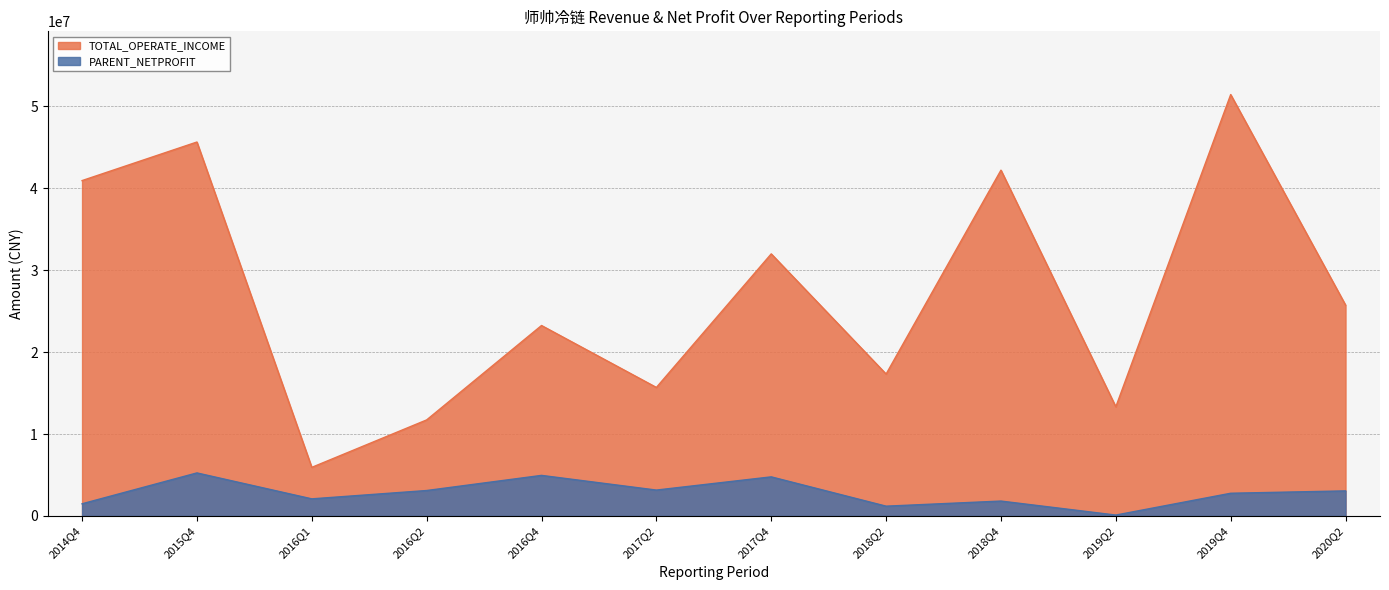

How many data points in TOTAL_OPERATE_INCOME are above 25732441?

6